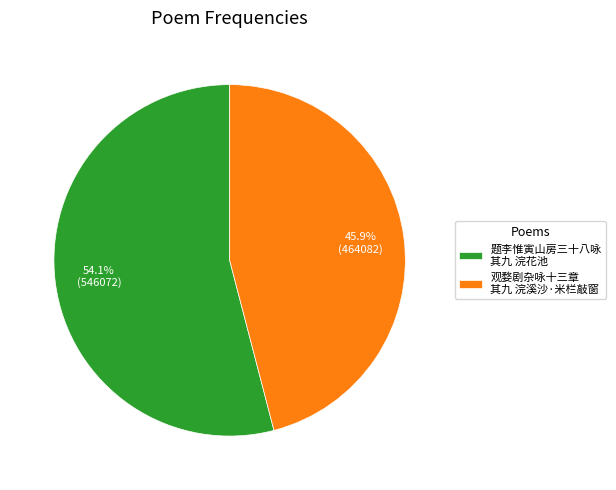

What is the smallest slice in the pie chart?

观婺剧杂咏十三章 其九 浣溪沙·米栏敲窗